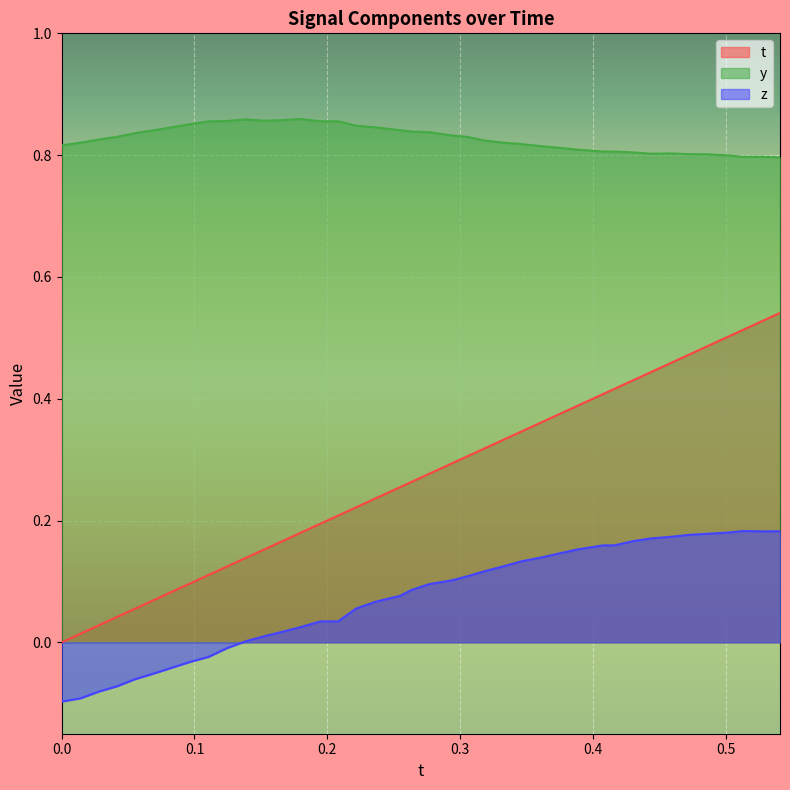

True or false: y and z intersect in this chart.

False